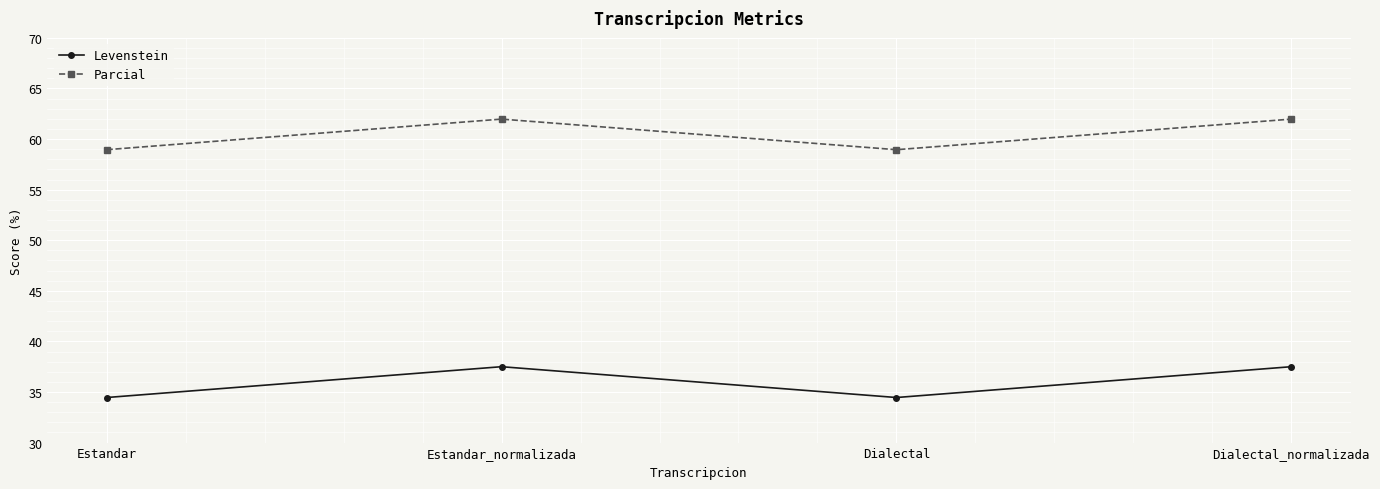

What is the label of the 3rd point from the right?

Estandar_normalizada